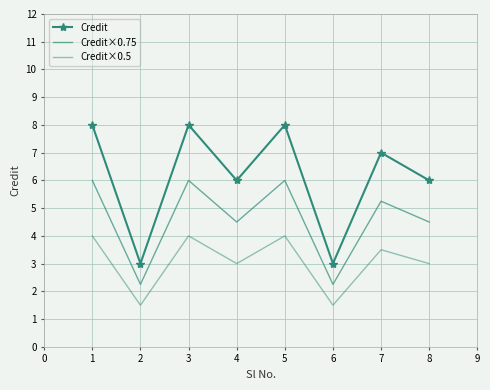

In Credit×0.75, how many points are lower than both neighbors (excluding endpoints)?

3